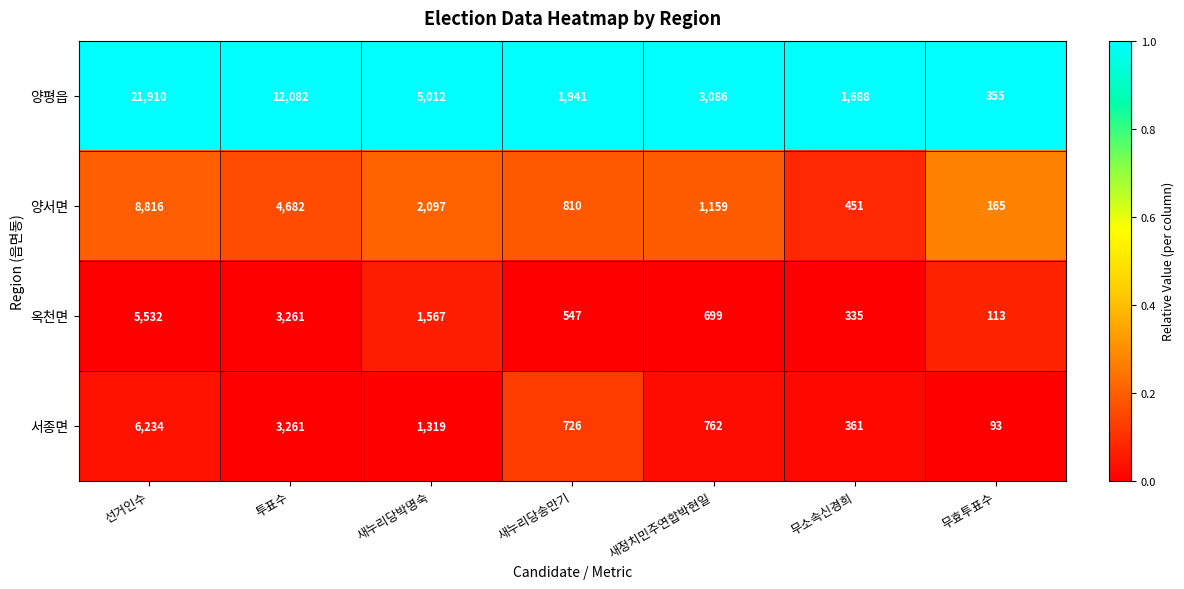

Which category has the highest value across all series?

선거인수